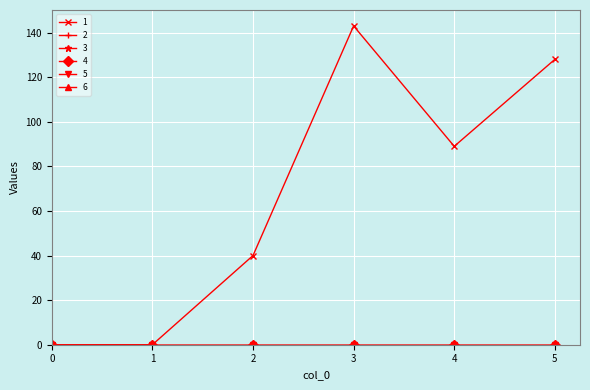

Is the value of 6 at 5 greater than the value of 4 at 2?

No